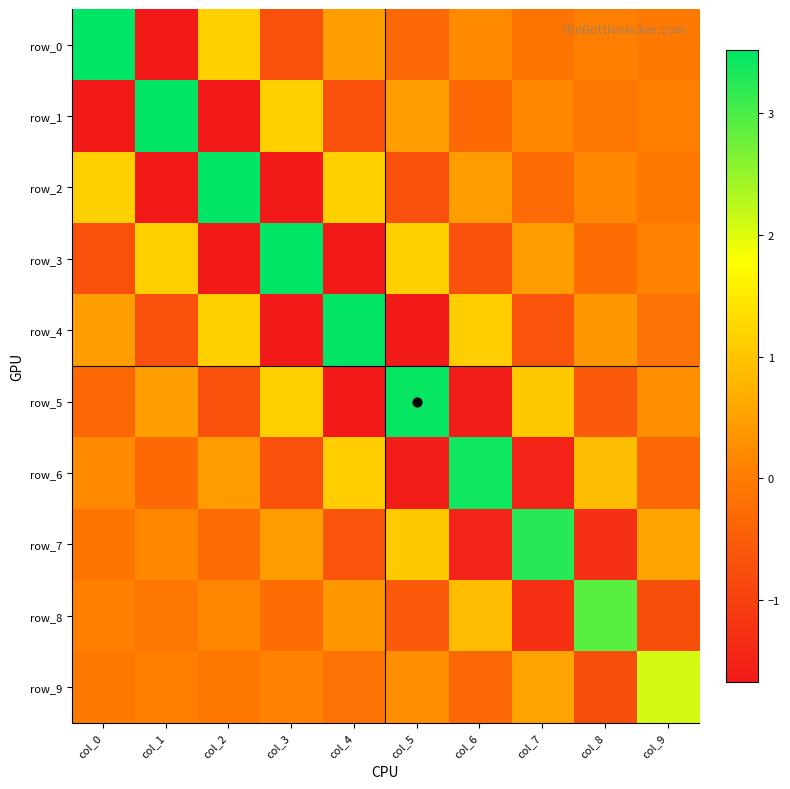

What is the average value of the row_9 series?

0.2